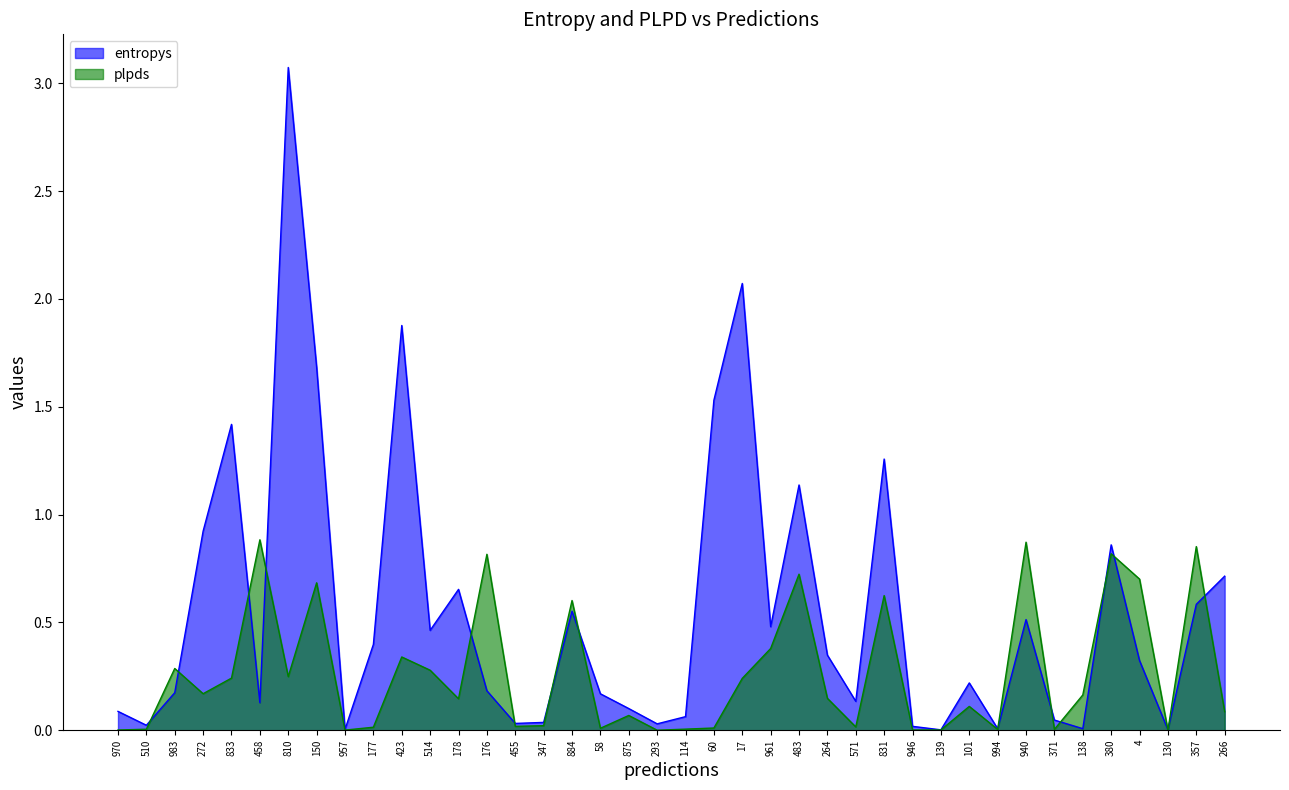

Is it true that entropys equals 0.3 at 483?

False